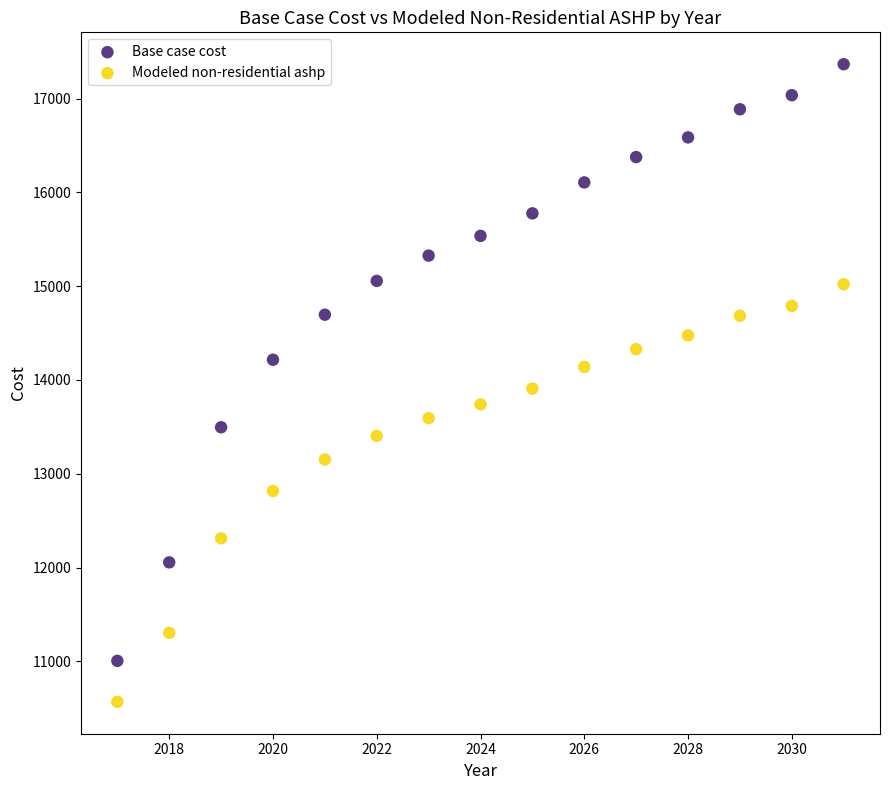

Across all data points, what is the range of X values (max minus min)?

14.0